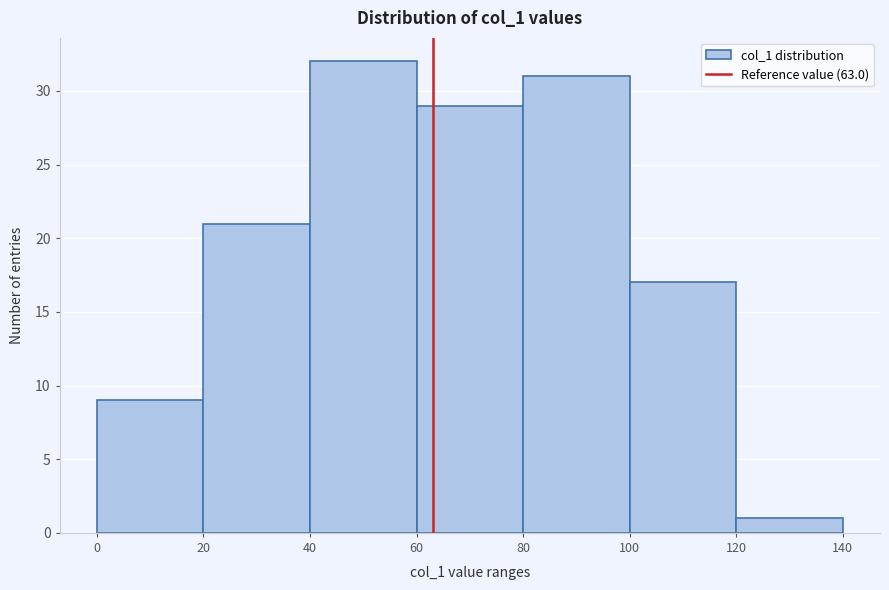

Reading left to right, transcribe this chart: for each bar, give the range it covers on the x-axis and its height. The values are not printed on the chart, so give them approximately, as read against the axis.

0 to 20: 9
20 to 40: 21
40 to 60: 32
60 to 80: 29
80 to 100: 31
100 to 120: 17
120 to 140: 1